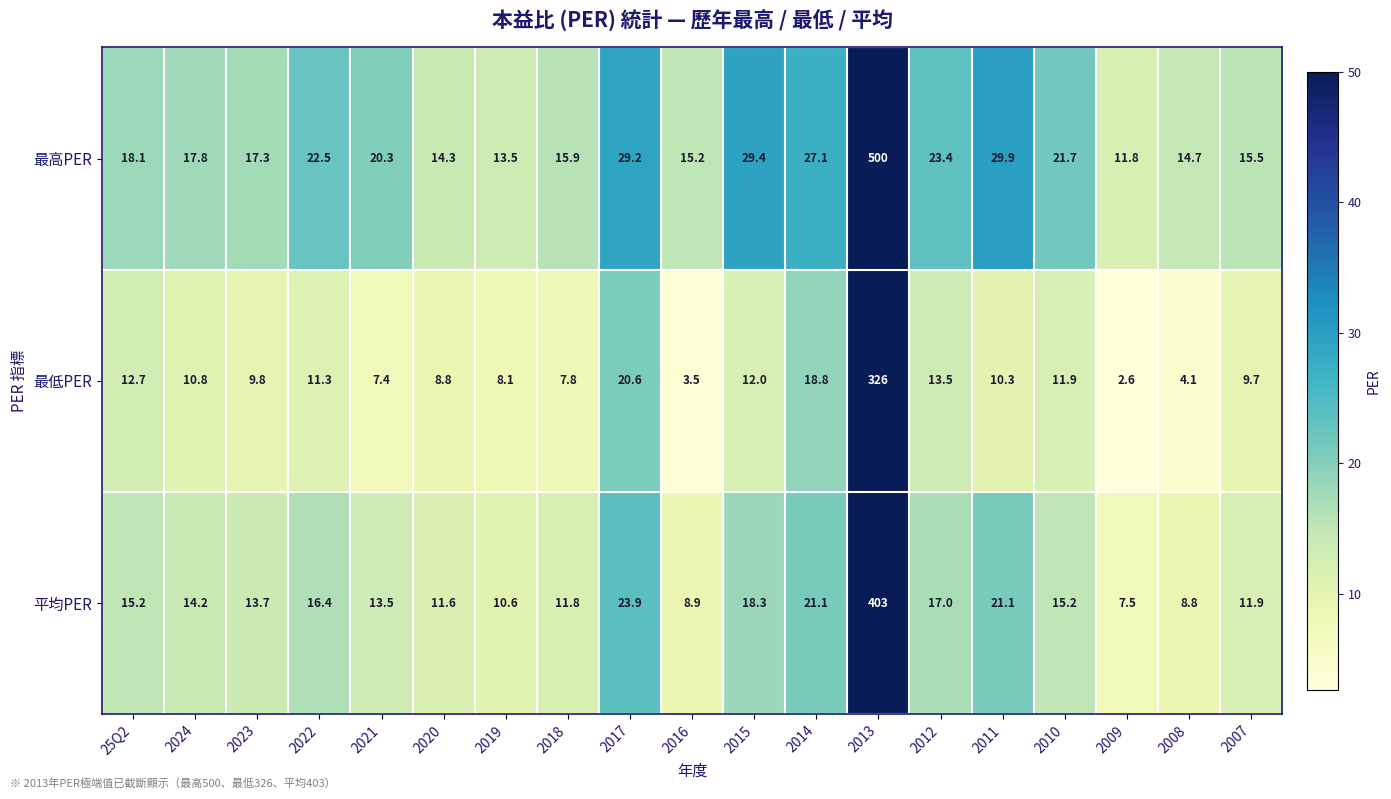

At 2008, list the series in order from largest to smallest.

最高PER, 平均PER, 最低PER